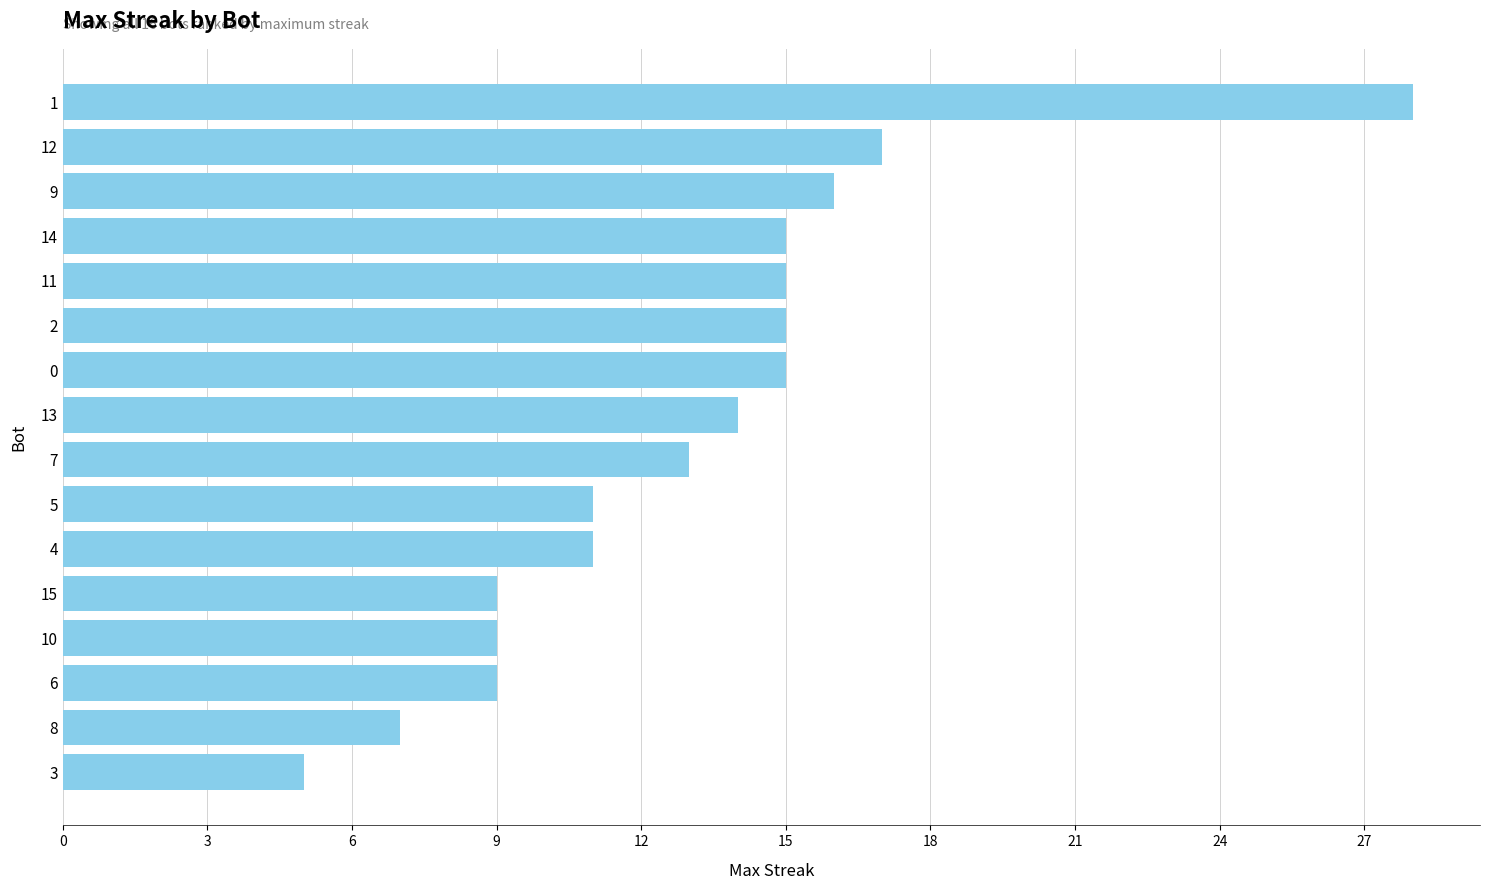

What is the change in value from 2 to 8?

-8